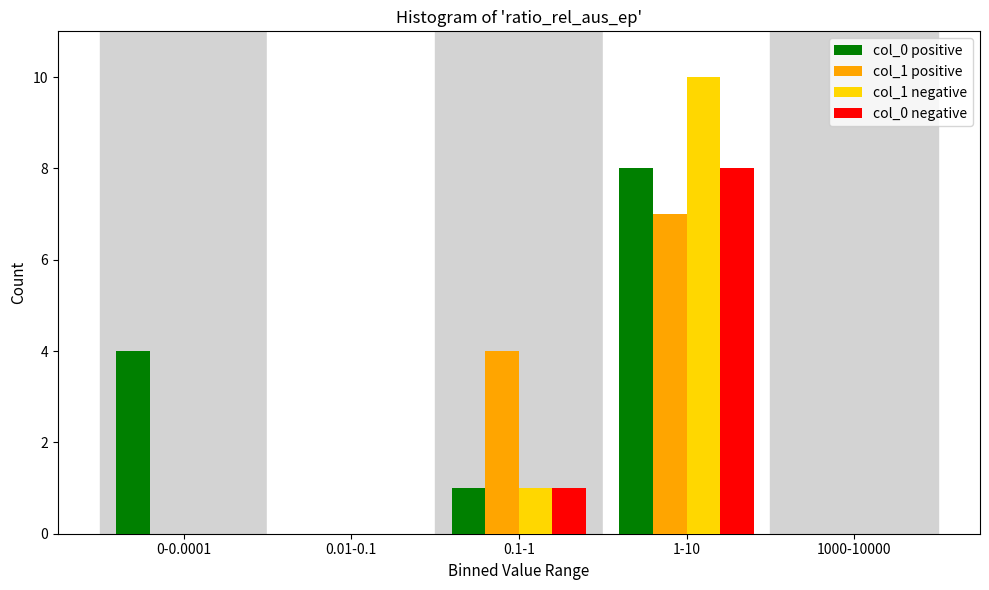

Reading right to left, extract all data points from this chart.

col_0 positive: 1000-10000=0	1-10=8	0.1-1=1	0.01-0.1=0	0-0.0001=4
col_1 positive: 1000-10000=0	1-10=7	0.1-1=4	0.01-0.1=0	0-0.0001=0
col_1 negative: 1000-10000=0	1-10=10	0.1-1=1	0.01-0.1=0	0-0.0001=0
col_0 negative: 1000-10000=0	1-10=8	0.1-1=1	0.01-0.1=0	0-0.0001=0